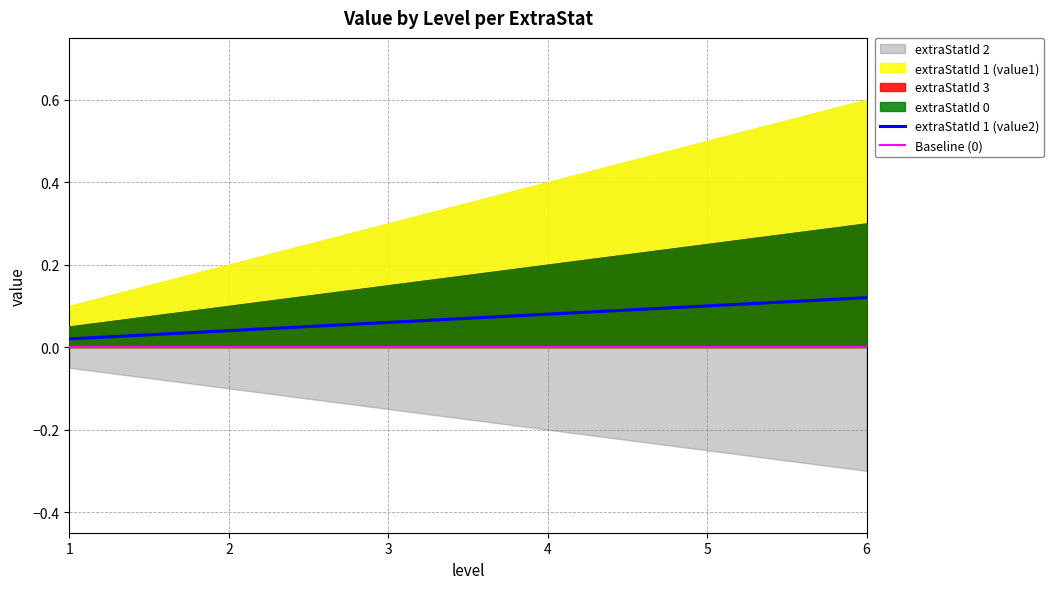

How many extraStatId 1 (value2) values are between 0 and 1?

6